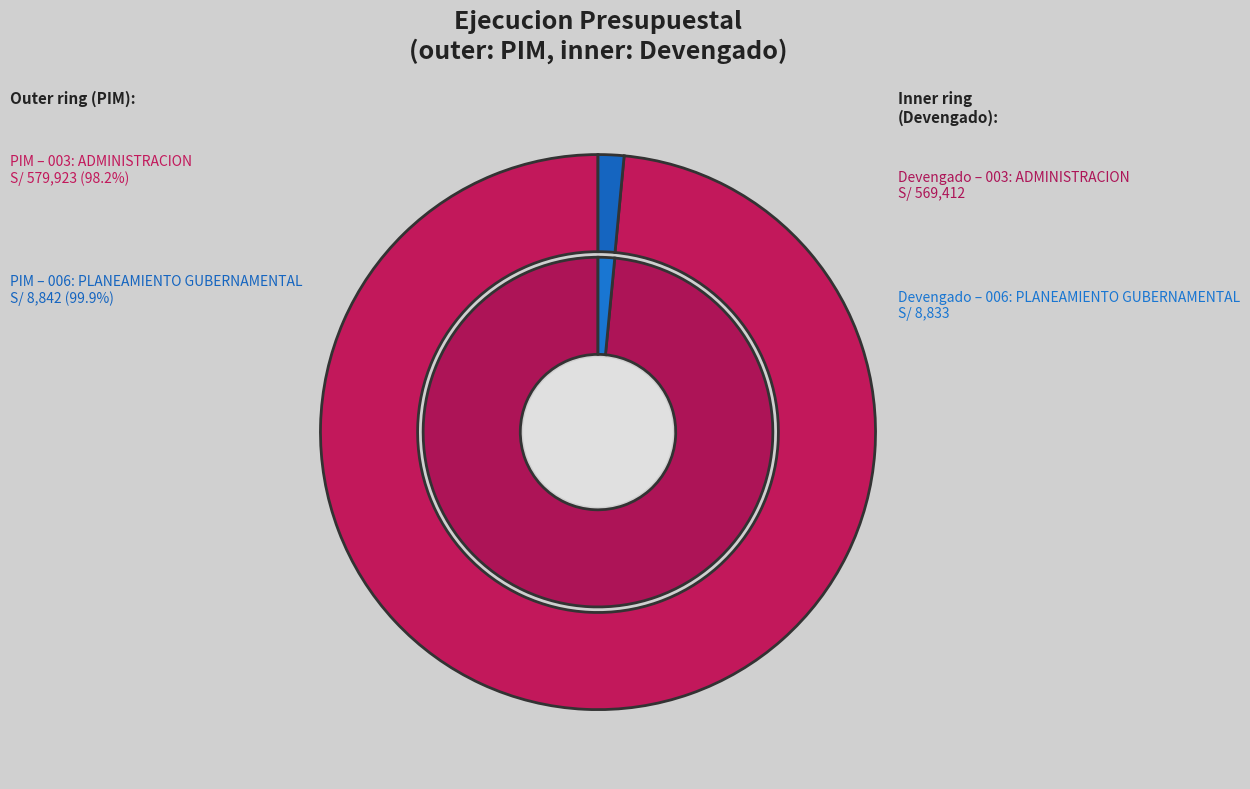

To the nearest percent, what portion does 003: ADMINISTRACION represent?

98%